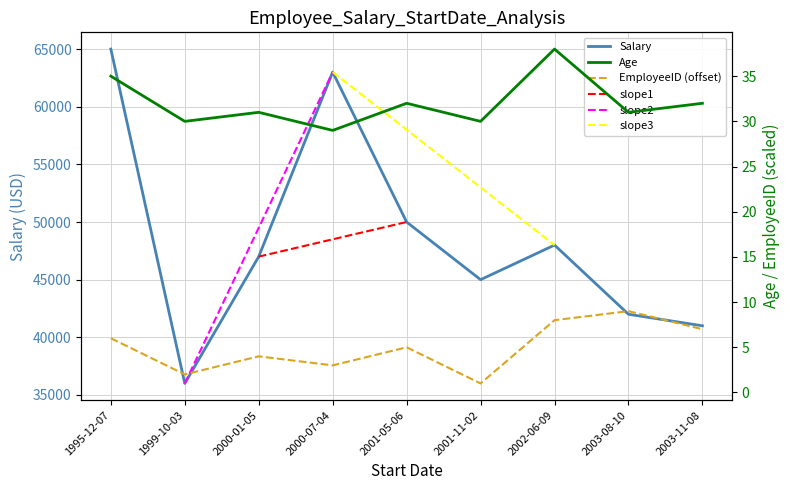

True or false: Salary and EmployeeID intersect in this chart.

False